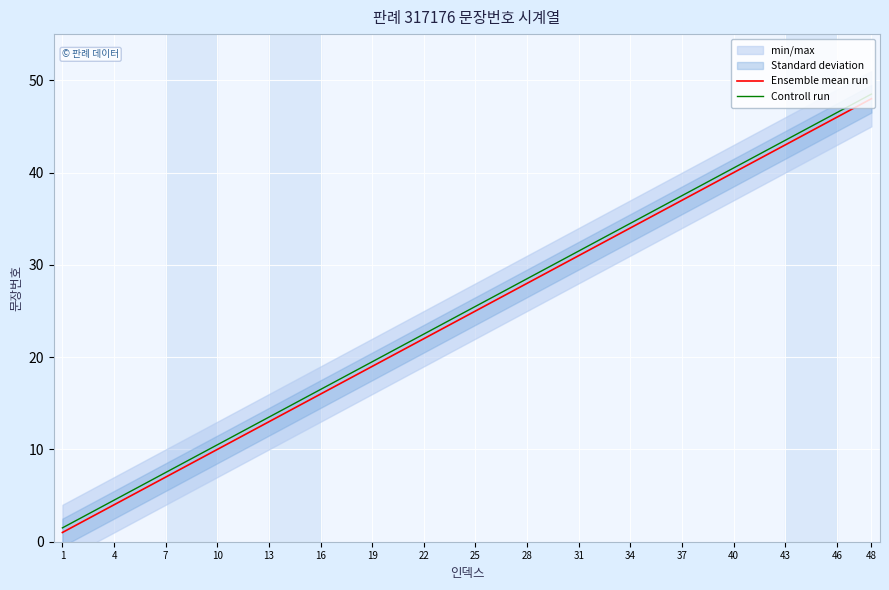

At how many categories does at least one series exceed 1?

17